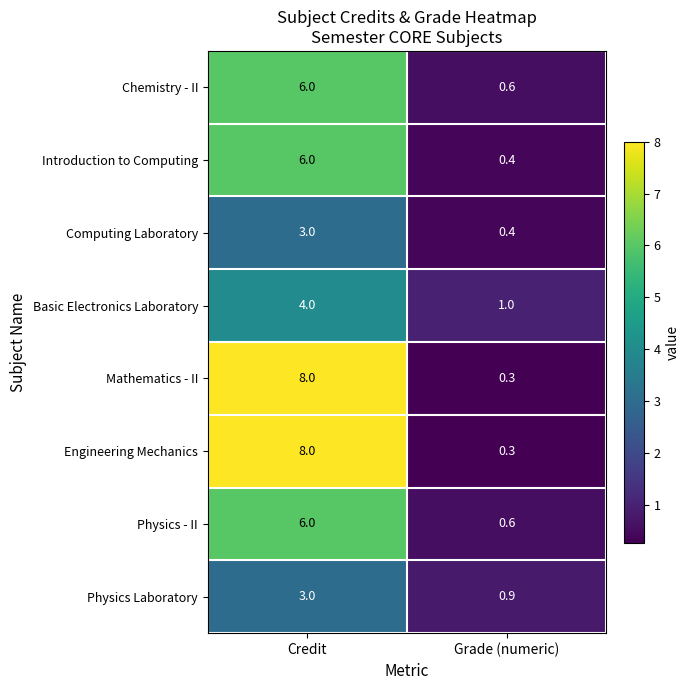

Rank the categories by Physics - II value from lowest to highest.

Grade (numeric), Credit